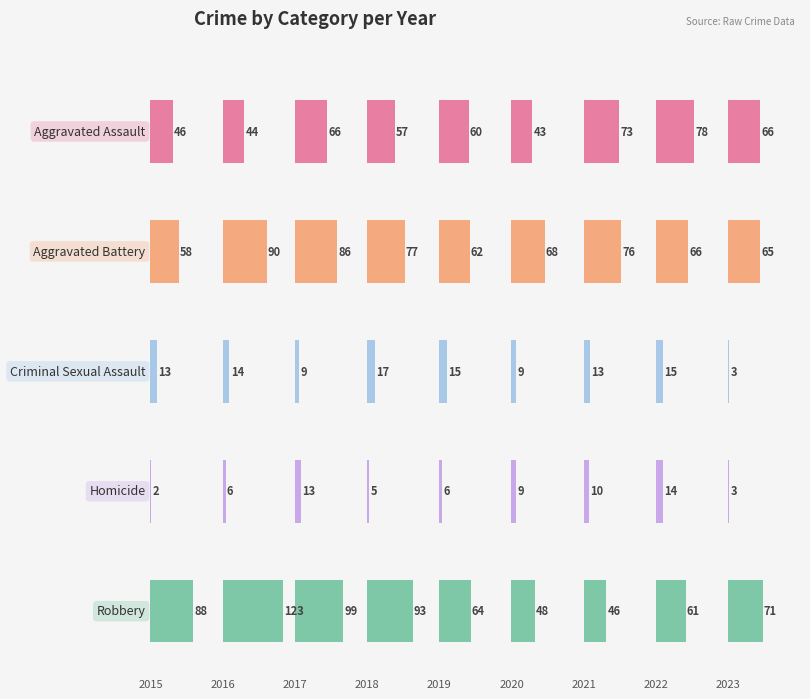

Which series has the largest total across all categories?

Robbery